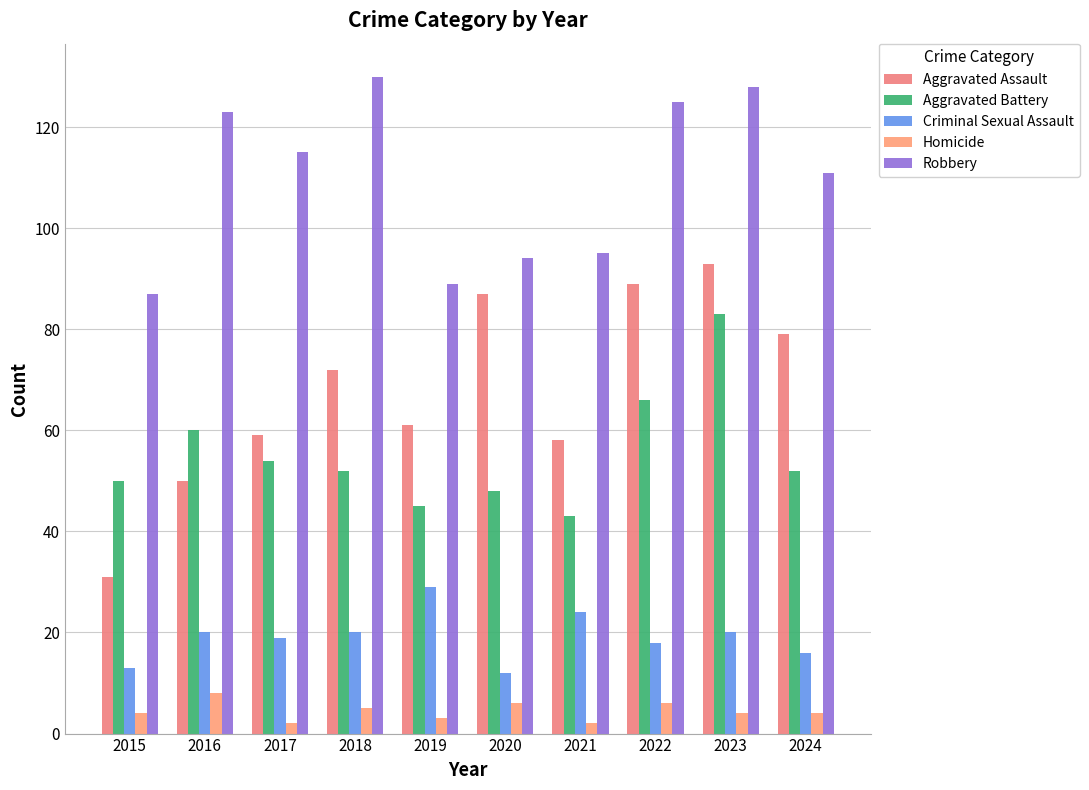

The value of Homicide at 2019 is 3. True or false?

True